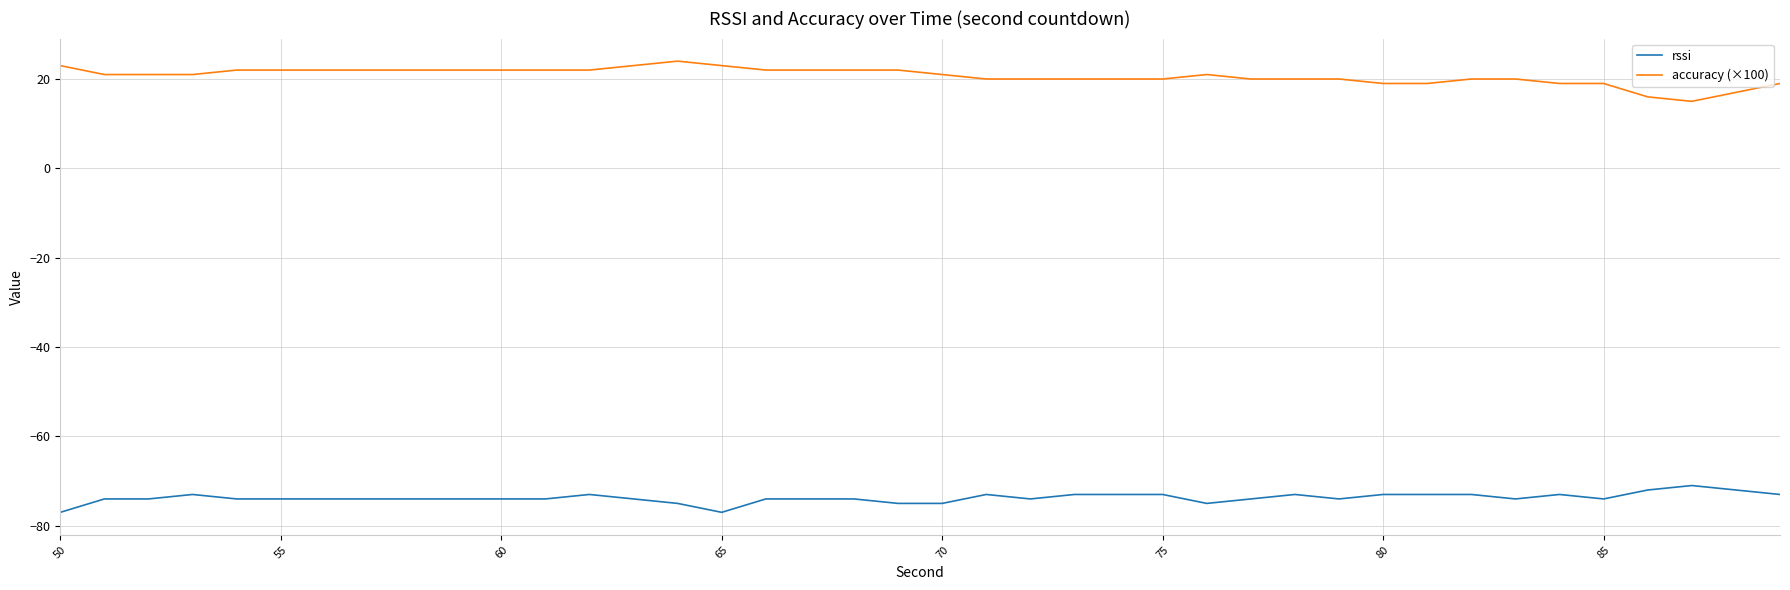

True or false: accuracy (×100) and rssi cross at least once.

False